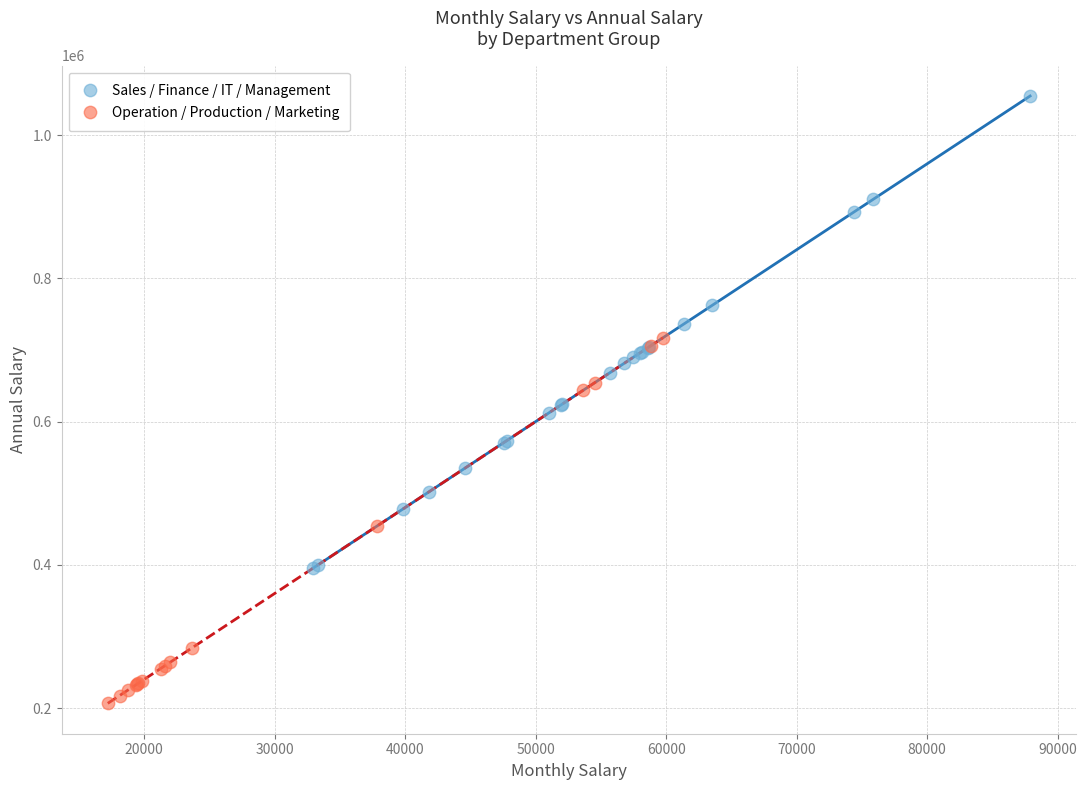

Which series reaches the maximum Y coordinate?

Sales / Finance / IT / Management